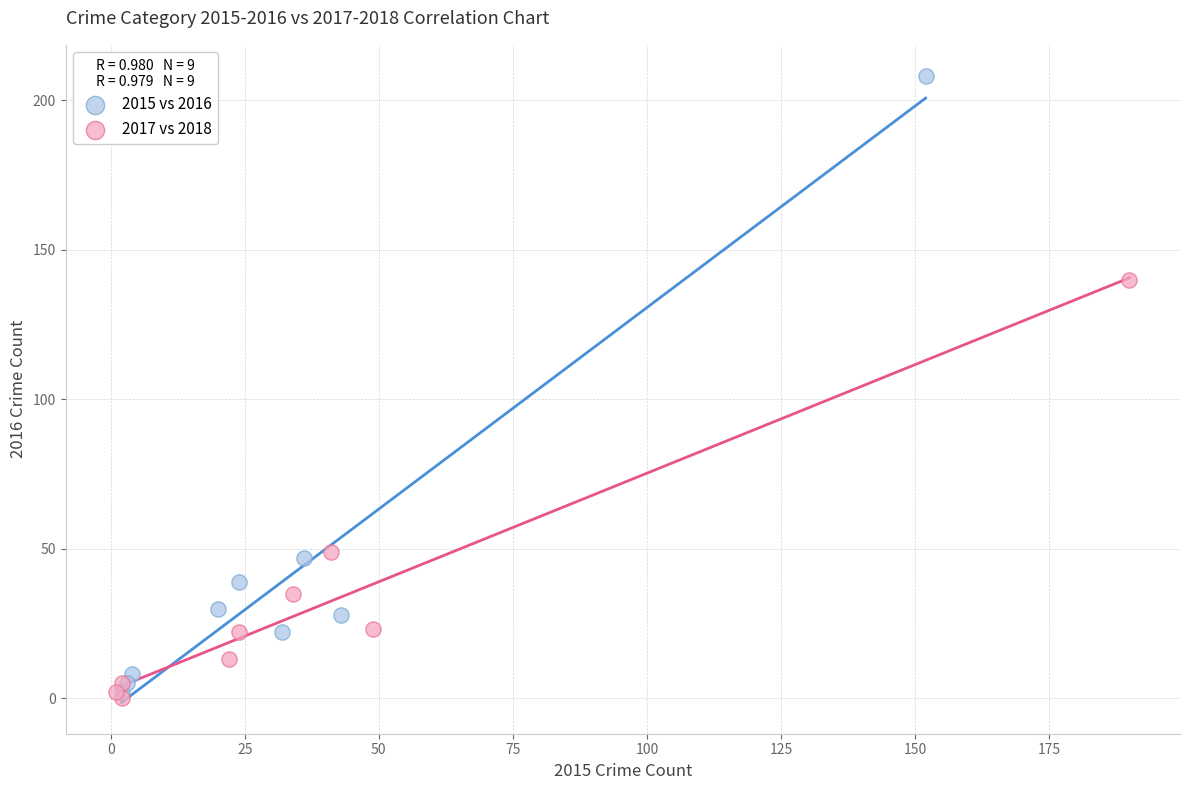

Which series contains the highest Y value?

2015 vs 2016